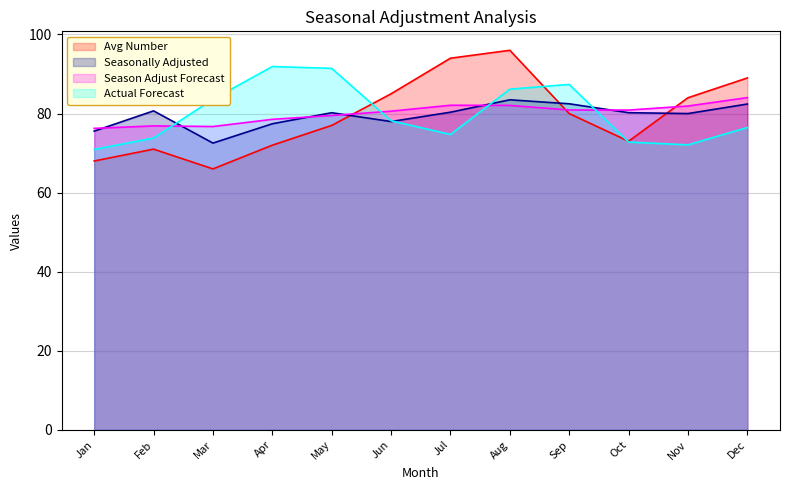

What are all the series names shown in the legend?

Avg Number, Seasonally Adjusted, Season Adjust Forecast, Actual Forecast